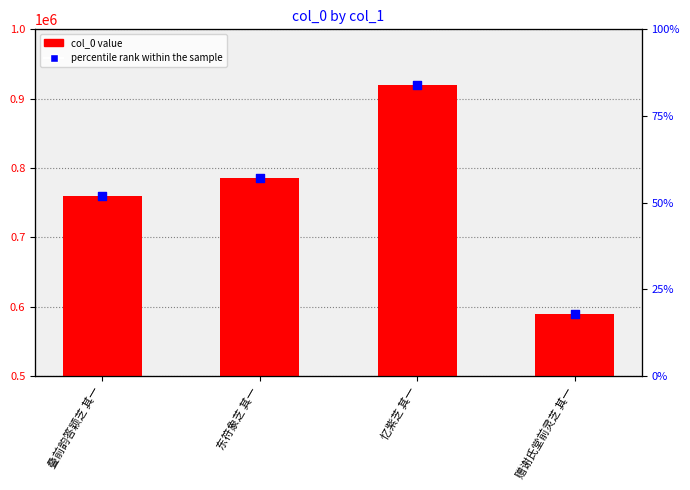

At how many categories does at least one series exceed 4736?

4